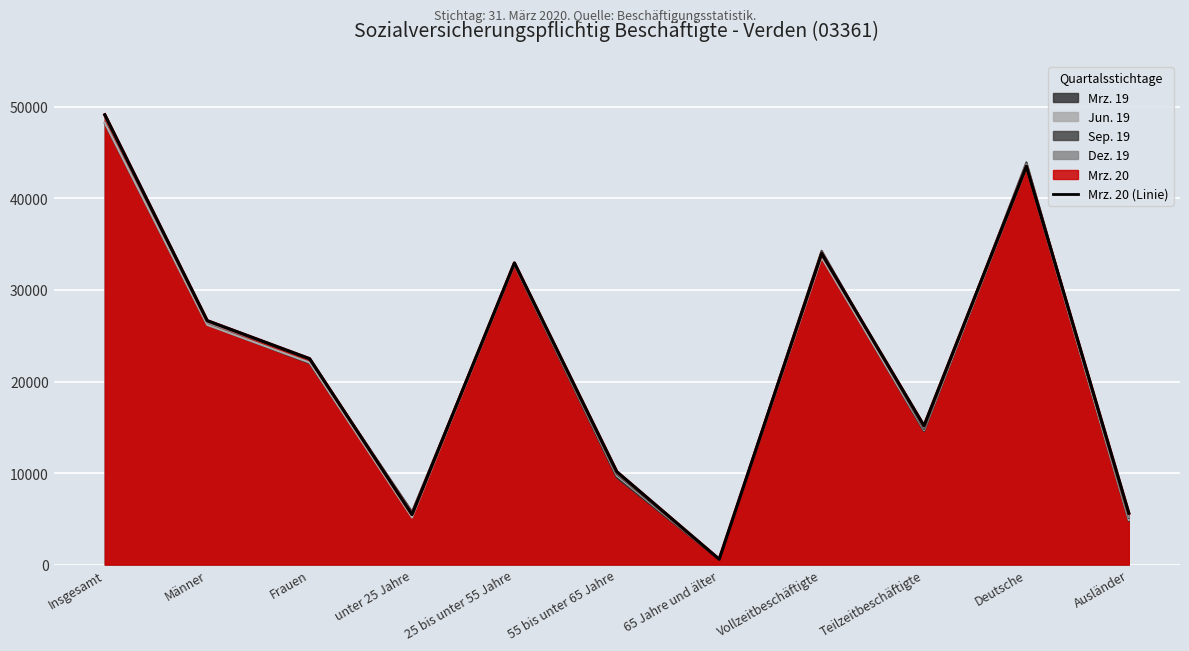

What is the value of the Mrz. 19 point at the 7th from the left?

547